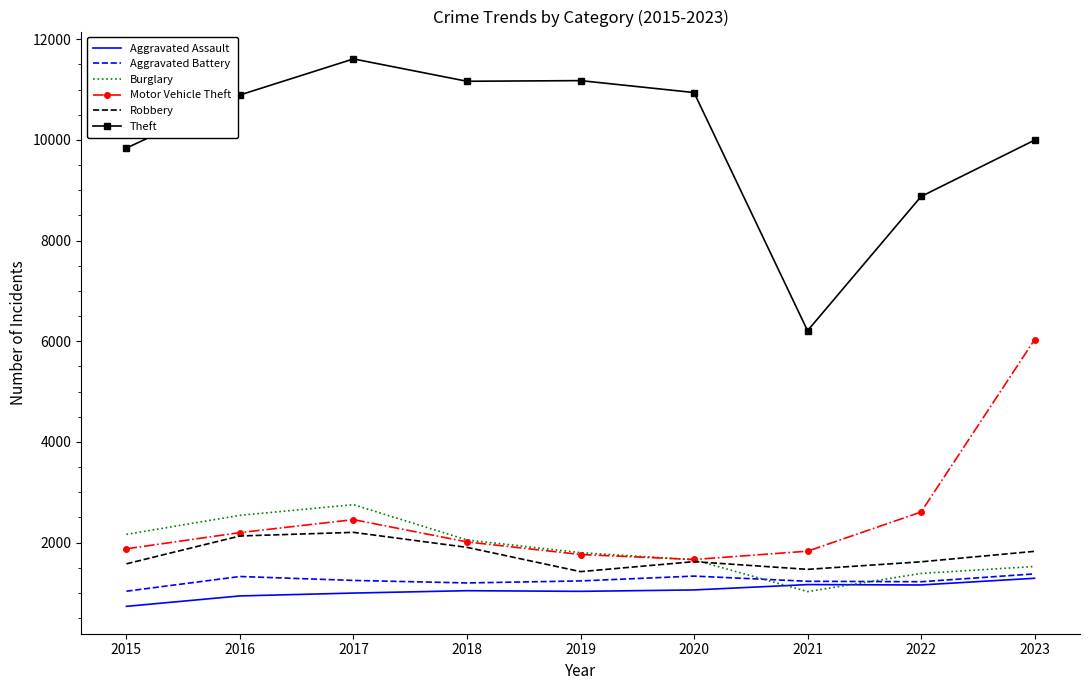

Which series has the largest total across all categories?

Theft